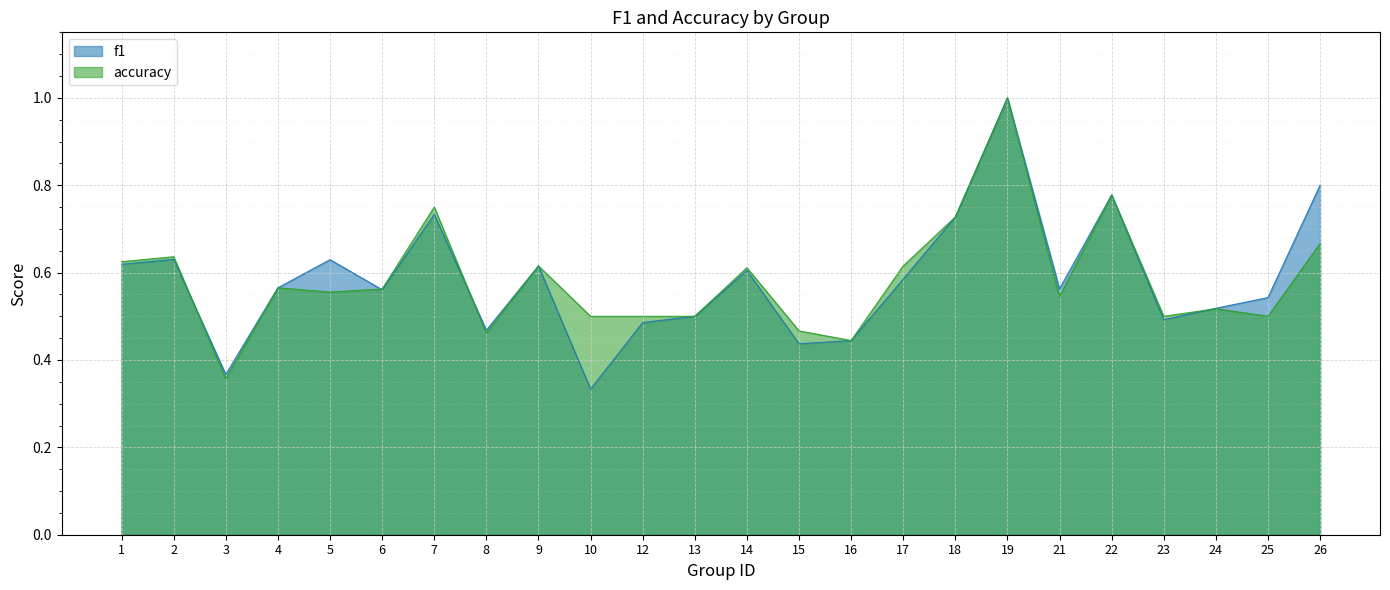

What is the sum of the accuracy values at 3 and 21?

0.9